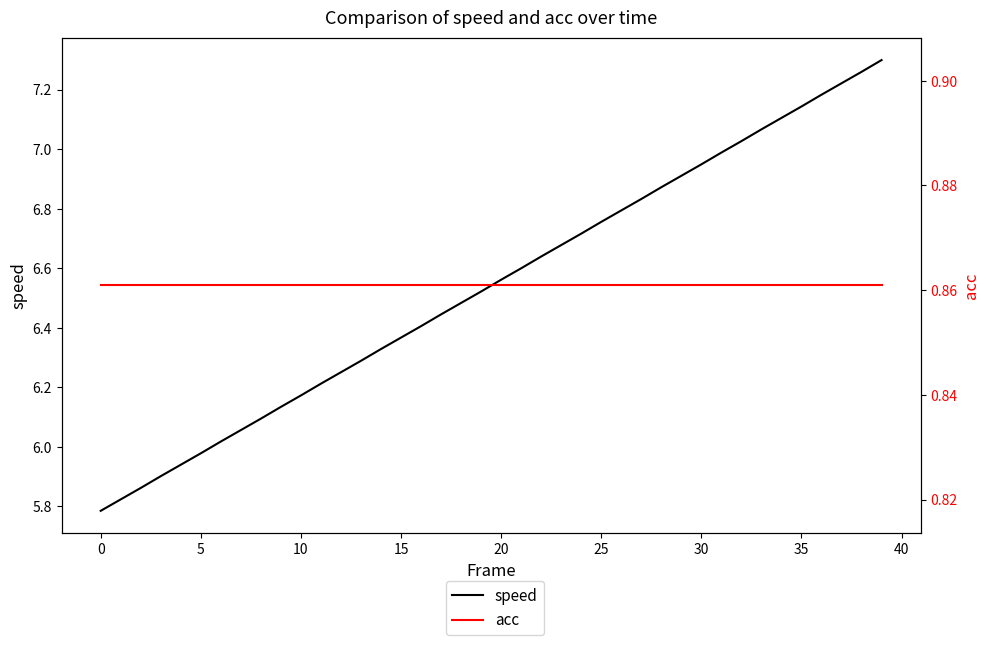

Does the chart have visible grid lines?

No